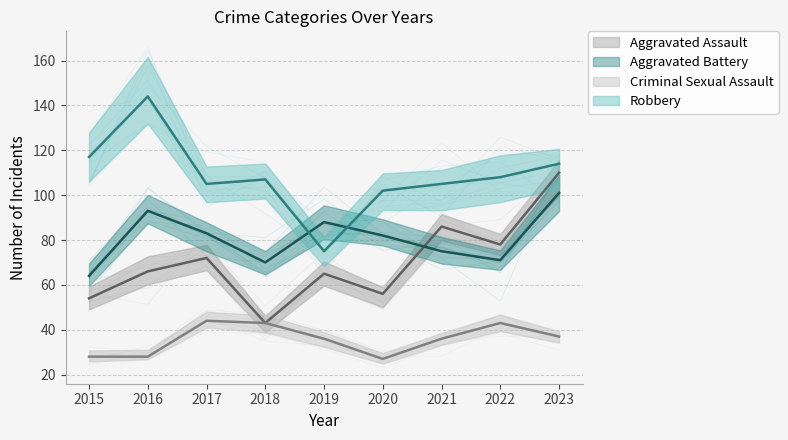

How many interior local peaks does the Aggravated Assault series have?

3